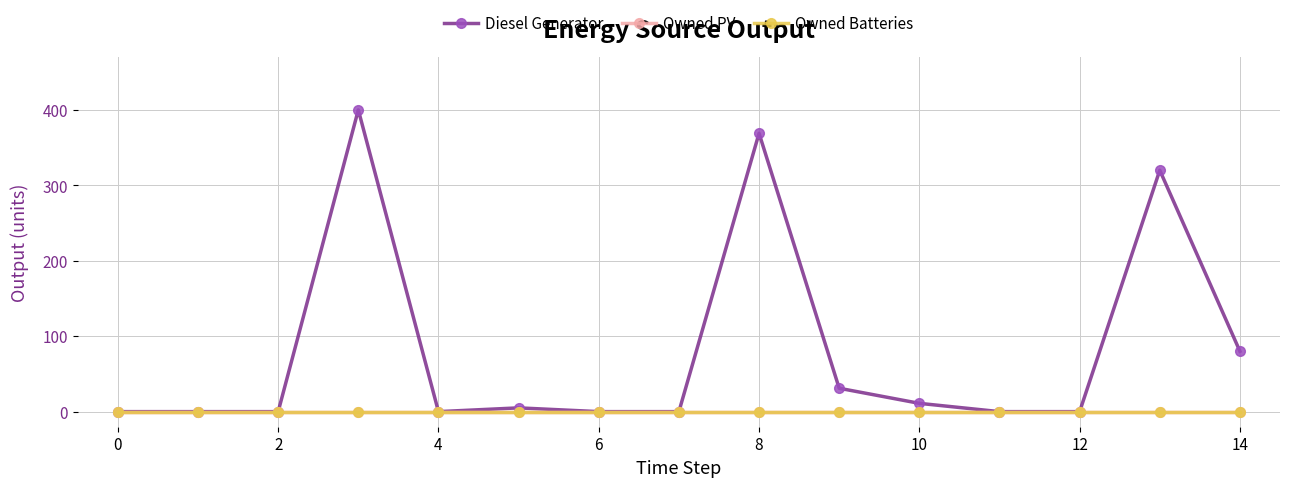

True or false: Diesel Generator has more than 2 points higher than both neighbors.

True